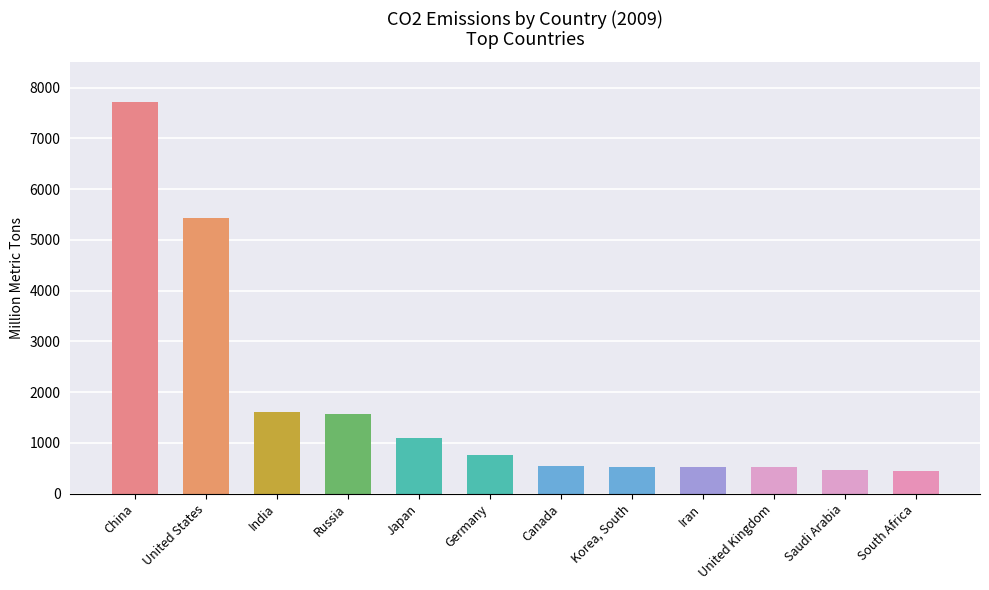

What is the greatest value displayed?

7710.5